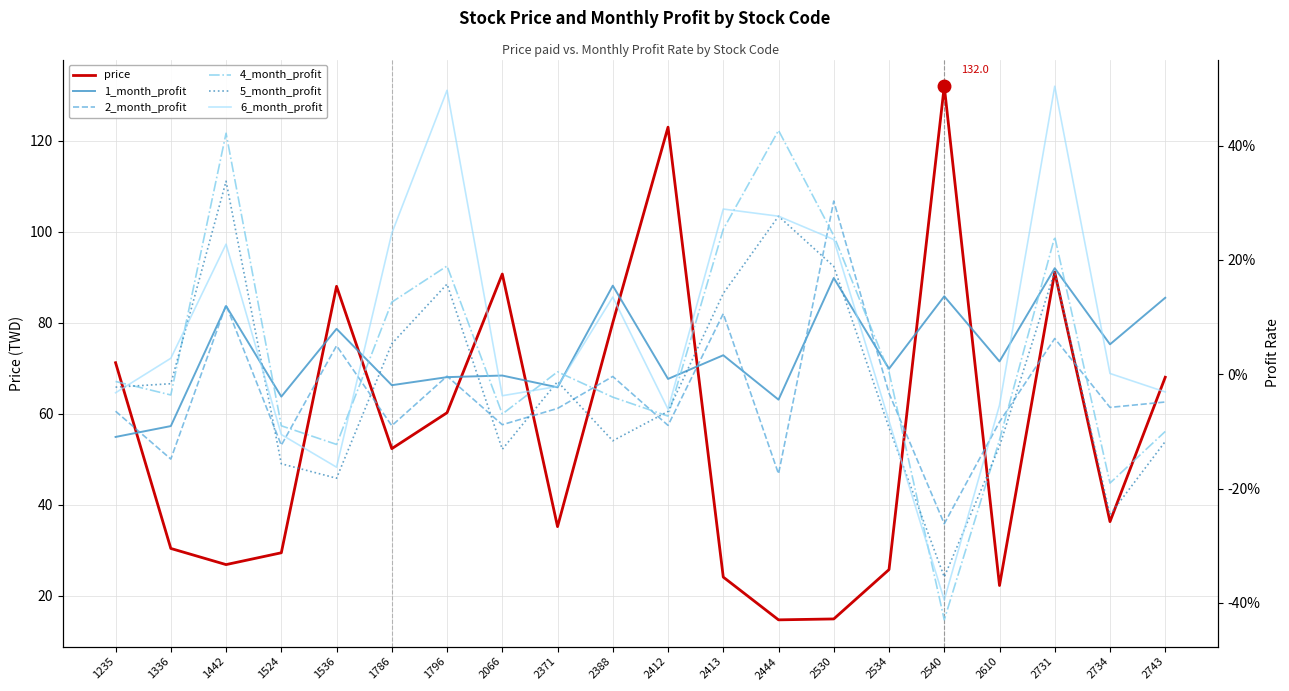

What value does the 2_month_profit series have at 1536?

0.1